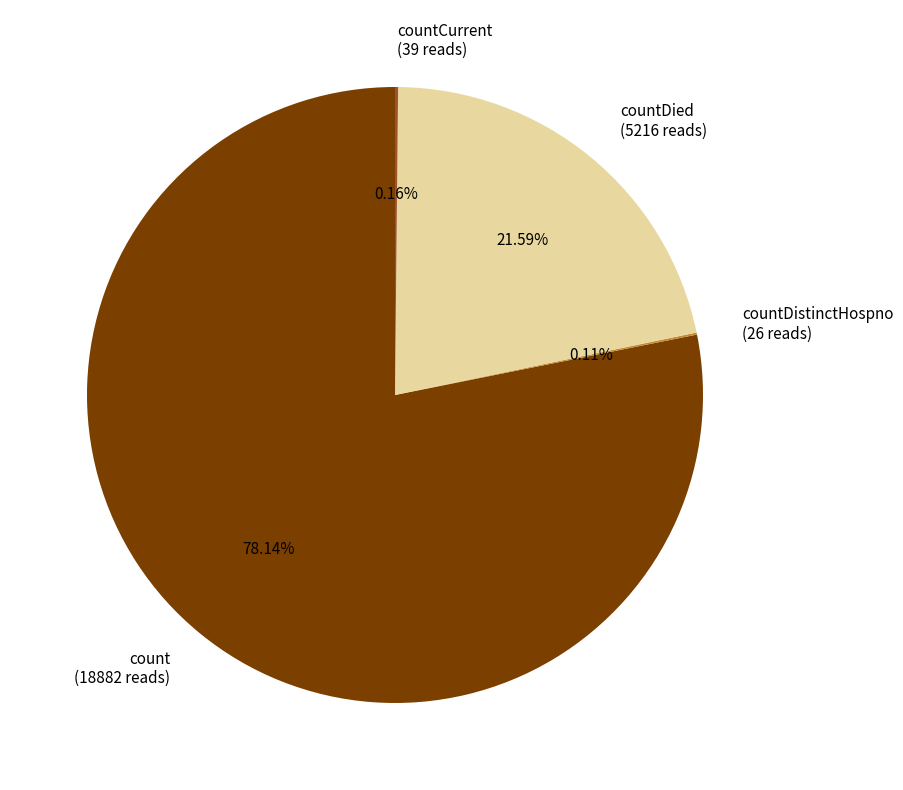

Is count (18882 reads) the majority of the pie?

Yes